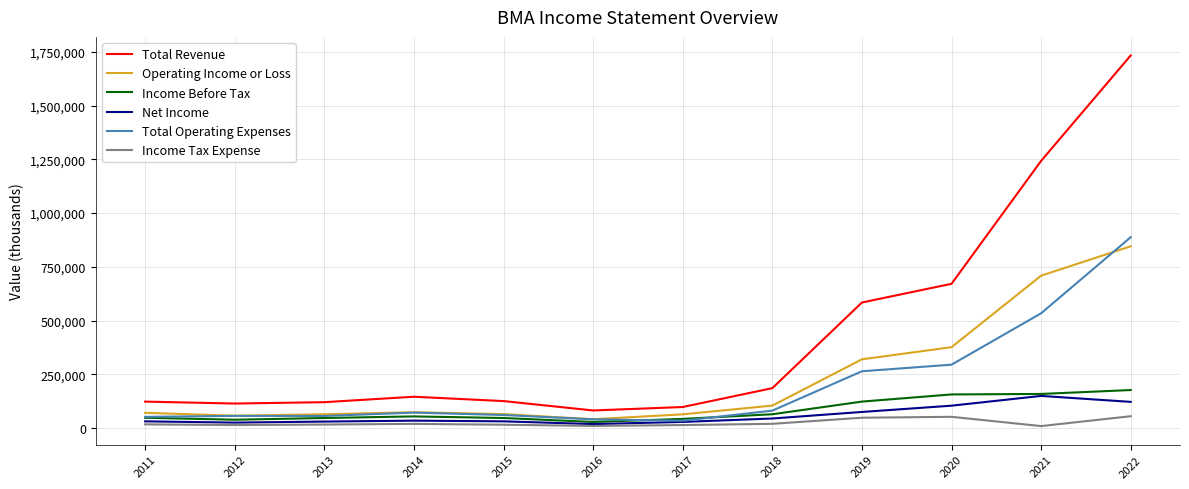

Is it true that Operating Income or Loss equals 319800 at 2019?

True